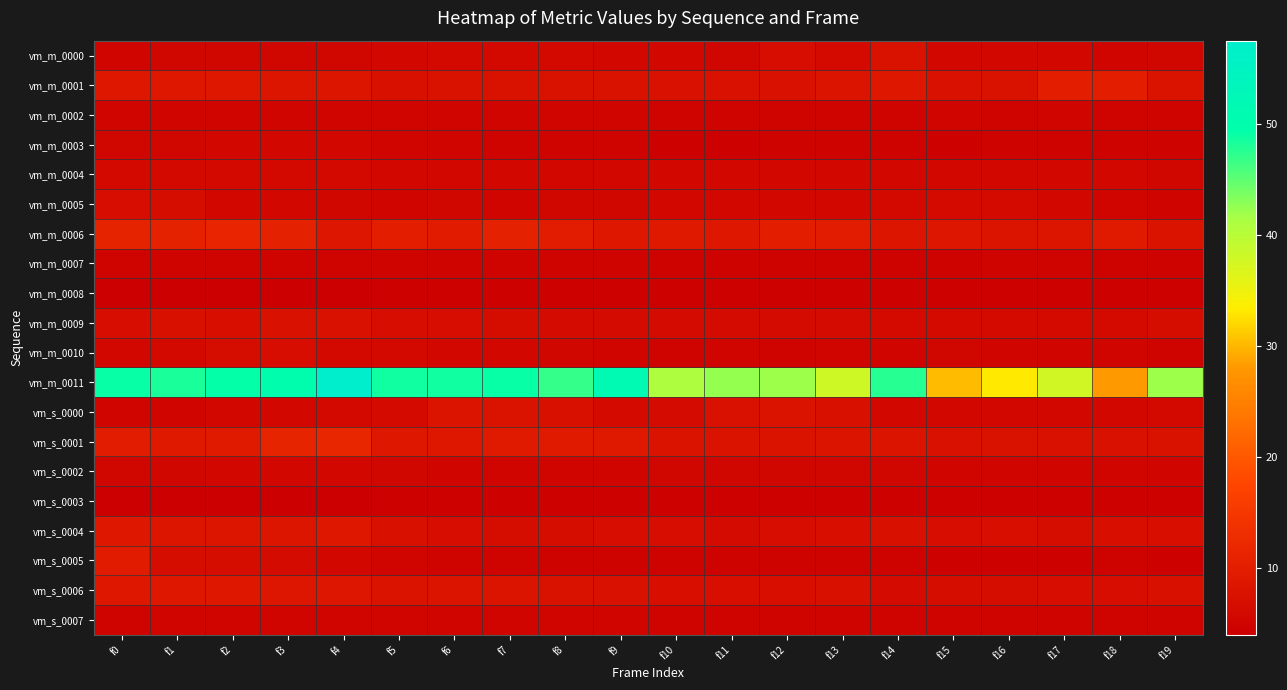

Reading right to left, extract all data points from this chart.

vm_m_0000: f19=5.3	f18=5.2	f17=5.6	f16=5.6	f15=5.7	f14=7.7	f13=6.2	f12=6.8	f11=5.5	f10=5.6	f9=5.7	f8=6.1	f7=5.9	f6=6.1	f5=5.8	f4=5.4	f3=5.3	f2=5.3	f1=5.5	f0=5.2
vm_m_0001: f19=7.9	f18=10.0	f17=10.1	f16=7.6	f15=7.4	f14=8.8	f13=8.1	f12=7.6	f11=7.4	f10=7.4	f9=7.6	f8=7.6	f7=7.6	f6=7.6	f5=7.3	f4=8.2	f3=8.3	f2=8.7	f1=8.8	f0=8.8
vm_m_0002: f19=5.0	f18=5.0	f17=5.1	f16=5.0	f15=5.1	f14=5.0	f13=5.0	f12=5.0	f11=4.9	f10=4.9	f9=5.2	f8=5.2	f7=5.1	f6=5.2	f5=5.2	f4=5.2	f3=5.1	f2=5.1	f1=5.1	f0=5.2
vm_m_0003: f19=4.6	f18=4.8	f17=4.7	f16=4.7	f15=4.6	f14=4.7	f13=4.7	f12=4.7	f11=4.6	f10=4.6	f9=4.9	f8=5.0	f7=5.0	f6=5.1	f5=5.1	f4=5.5	f3=5.6	f2=5.6	f1=5.5	f0=5.5
vm_m_0004: f19=5.4	f18=5.5	f17=5.5	f16=5.6	f15=5.6	f14=5.5	f13=5.5	f12=5.5	f11=5.5	f10=5.5	f9=5.5	f8=5.5	f7=5.6	f6=5.5	f5=5.5	f4=6.0	f3=6.1	f2=6.1	f1=6.0	f0=6.0
vm_m_0005: f19=5.0	f18=5.1	f17=5.6	f16=6.2	f15=6.2	f14=6.0	f13=5.7	f12=5.5	f11=5.5	f10=5.7	f9=5.3	f8=5.3	f7=5.1	f6=5.3	f5=5.1	f4=5.3	f3=5.6	f2=5.7	f1=6.6	f0=6.8
vm_m_0006: f19=7.9	f18=9.3	f17=8.2	f16=8.1	f15=8.5	f14=8.2	f13=9.8	f12=10.1	f11=8.9	f10=9.1	f9=8.7	f8=9.7	f7=10.6	f6=9.5	f5=10.2	f4=8.5	f3=10.5	f2=11.4	f1=10.8	f0=11.0
vm_m_0007: f19=4.8	f18=4.8	f17=4.9	f16=4.9	f15=4.8	f14=4.8	f13=4.8	f12=4.8	f11=4.8	f10=4.7	f9=4.8	f8=4.8	f7=4.9	f6=4.9	f5=4.9	f4=4.9	f3=4.9	f2=4.9	f1=5.0	f0=4.9
vm_m_0008: f19=4.3	f18=4.4	f17=4.3	f16=4.4	f15=4.3	f14=4.4	f13=4.3	f12=4.4	f11=4.3	f10=4.4	f9=4.4	f8=4.4	f7=4.4	f6=4.4	f5=4.4	f4=4.1	f3=4.0	f2=4.1	f1=4.0	f0=4.0
vm_m_0009: f19=6.6	f18=6.2	f17=6.3	f16=6.2	f15=6.1	f14=6.3	f13=6.4	f12=6.4	f11=6.4	f10=6.4	f9=6.5	f8=6.4	f7=6.6	f6=6.8	f5=6.7	f4=7.5	f3=7.5	f2=7.0	f1=7.2	f0=6.8
vm_m_0010: f19=5.0	f18=5.1	f17=5.2	f16=5.2	f15=5.3	f14=5.2	f13=5.1	f12=5.0	f11=5.1	f10=5.0	f9=5.2	f8=5.3	f7=5.8	f6=5.7	f5=5.9	f4=6.1	f3=6.8	f2=6.7	f1=6.0	f0=5.9
vm_m_0011: f19=41.9	f18=28.1	f17=37.8	f16=33.1	f15=30.2	f14=47.5	f13=37.9	f12=42.0	f11=42.3	f10=40.8	f9=51.7	f8=47.0	f7=48.9	f6=48.7	f5=48.5	f4=57.5	f3=50.3	f2=49.3	f1=48.2	f0=49.1
vm_s_0000: f19=6.1	f18=5.7	f17=5.8	f16=5.8	f15=5.5	f14=5.5	f13=7.2	f12=7.9	f11=7.4	f10=6.5	f9=6.2	f8=7.2	f7=7.9	f6=8.2	f5=6.1	f4=5.9	f3=5.5	f2=5.6	f1=5.2	f0=5.2
vm_s_0001: f19=7.6	f18=7.5	f17=7.5	f16=7.6	f15=7.5	f14=8.0	f13=8.2	f12=7.8	f11=7.9	f10=7.9	f9=9.2	f8=9.3	f7=9.4	f6=9.0	f5=8.7	f4=11.6	f3=11.2	f2=9.3	f1=9.2	f0=9.8
vm_s_0002: f19=5.2	f18=5.2	f17=5.2	f16=5.1	f15=5.1	f14=5.3	f13=5.3	f12=5.3	f11=5.3	f10=5.3	f9=5.2	f8=5.2	f7=5.2	f6=5.2	f5=5.3	f4=5.7	f3=5.5	f2=5.6	f1=5.4	f0=5.3
vm_s_0003: f19=4.5	f18=4.5	f17=4.5	f16=4.5	f15=4.5	f14=4.5	f13=4.6	f12=4.5	f11=4.6	f10=4.5	f9=4.5	f8=4.5	f7=4.5	f6=4.4	f5=4.5	f4=4.1	f3=4.2	f2=4.1	f1=4.2	f0=4.1
vm_s_0004: f19=7.0	f18=7.0	f17=6.6	f16=7.1	f15=6.8	f14=7.3	f13=7.1	f12=6.7	f11=6.4	f10=6.9	f9=6.8	f8=6.7	f7=6.6	f6=6.8	f5=7.2	f4=8.8	f3=8.4	f2=8.3	f1=8.4	f0=8.7
vm_s_0005: f19=4.6	f18=4.7	f17=4.6	f16=4.6	f15=4.6	f14=4.7	f13=4.6	f12=4.7	f11=4.7	f10=4.7	f9=4.8	f8=4.7	f7=5.0	f6=4.9	f5=5.2	f4=5.9	f3=6.4	f2=6.5	f1=6.7	f0=9.6
vm_s_0006: f19=7.2	f18=6.8	f17=6.9	f16=6.6	f15=6.5	f14=6.5	f13=7.2	f12=7.0	f11=7.0	f10=6.9	f9=7.4	f8=7.7	f7=8.1	f6=8.1	f5=7.8	f4=8.5	f3=8.6	f2=8.7	f1=8.9	f0=8.7
vm_s_0007: f19=4.9	f18=4.9	f17=4.9	f16=4.9	f15=4.9	f14=5.0	f13=5.0	f12=5.0	f11=5.0	f10=5.0	f9=5.2	f8=5.2	f7=5.2	f6=5.1	f5=5.2	f4=5.1	f3=5.1	f2=5.1	f1=5.1	f0=5.0